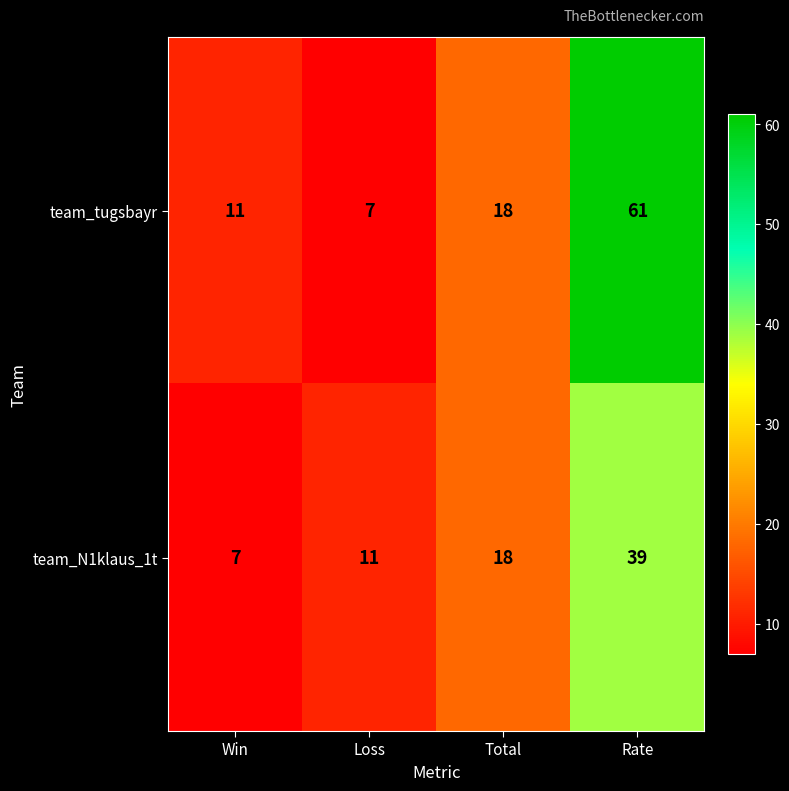

List the series in order of their overall mean, lowest first.

team_N1klaus_1t, team_tugsbayr